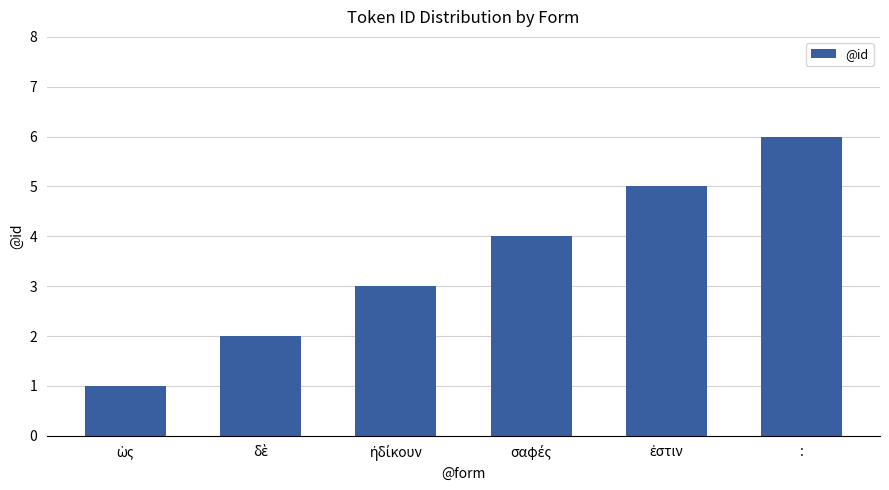

True or false: the data shows 10 at :.

False